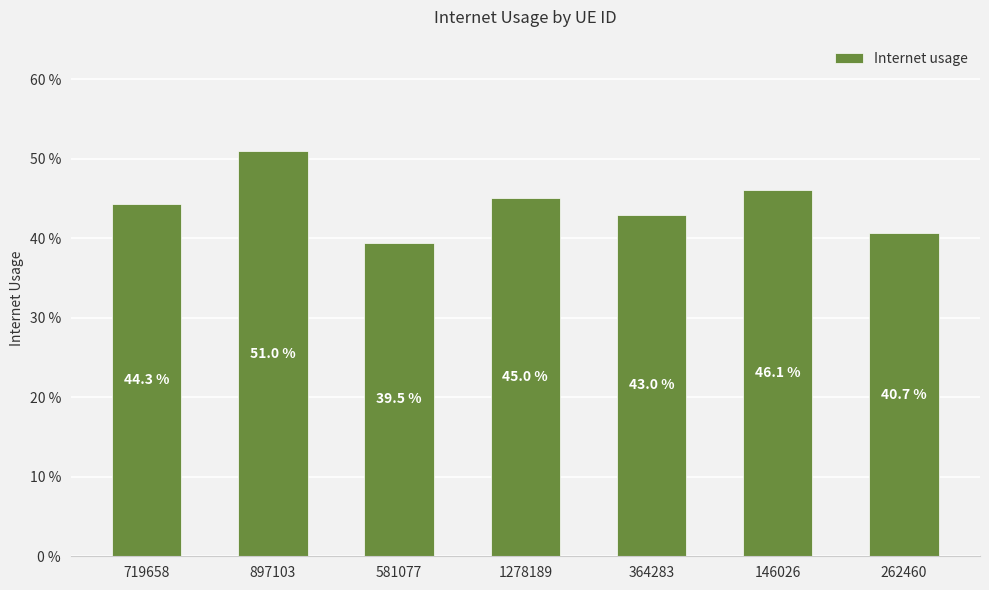

What is the label of the 4th bar from the right?

1278189